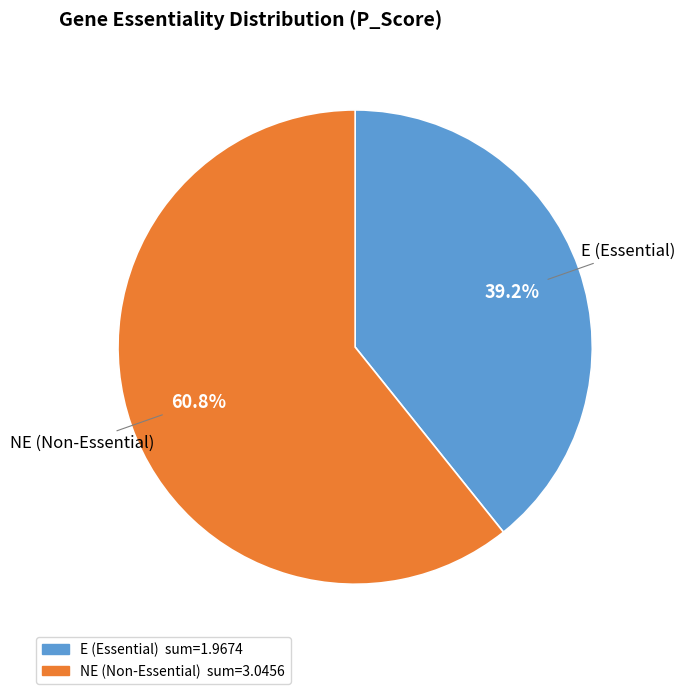

To the nearest percent, what is the difference between the E and NE slice percentages?

22%